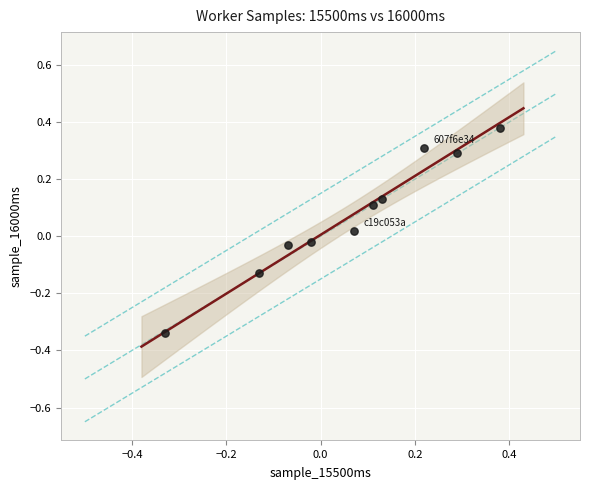

What is the range of X values (max minus min)?

0.7